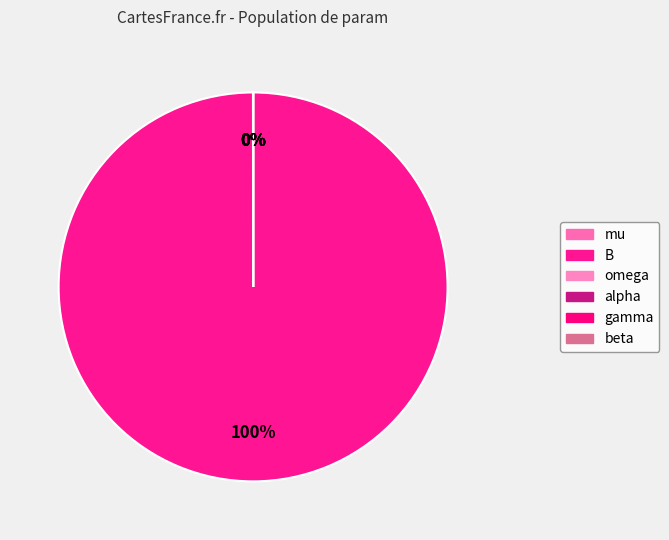

What is the largest slice in the pie chart?

B